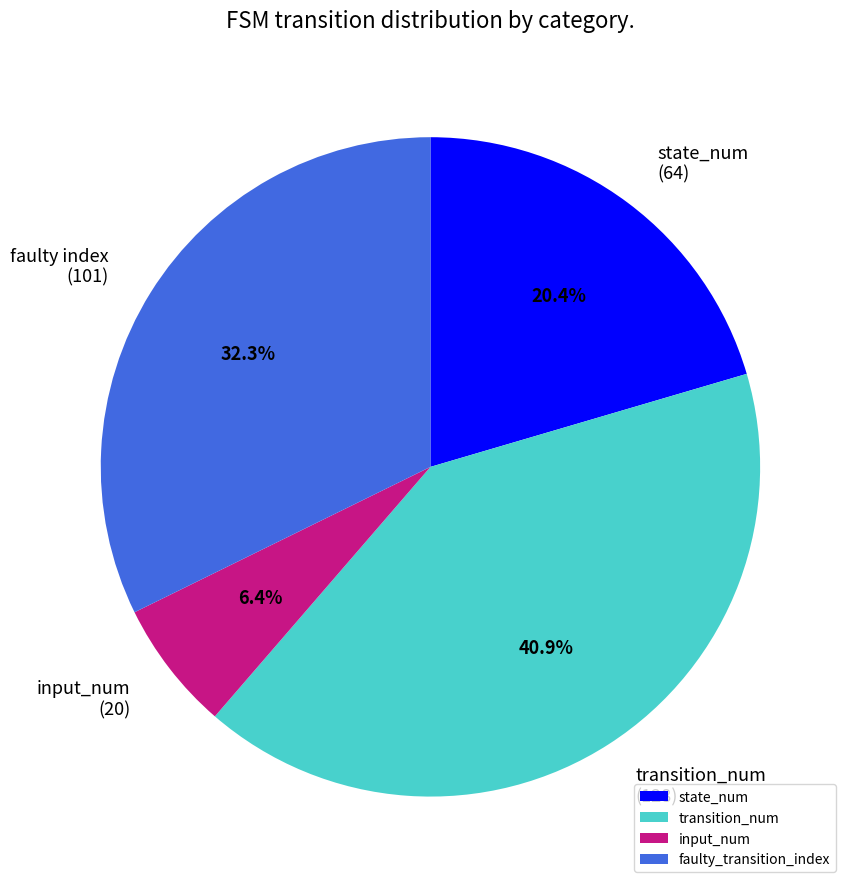

Rank the categories by value from highest to lowest.

transition_num, faulty_transition_index, state_num, input_num